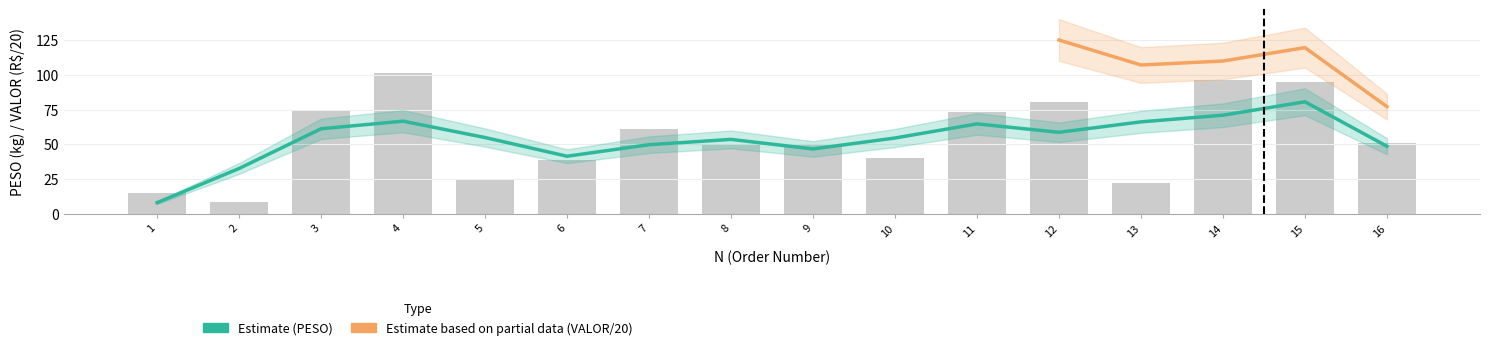

Approximately how many times larger is the value at 12 compared to 3?

1.1